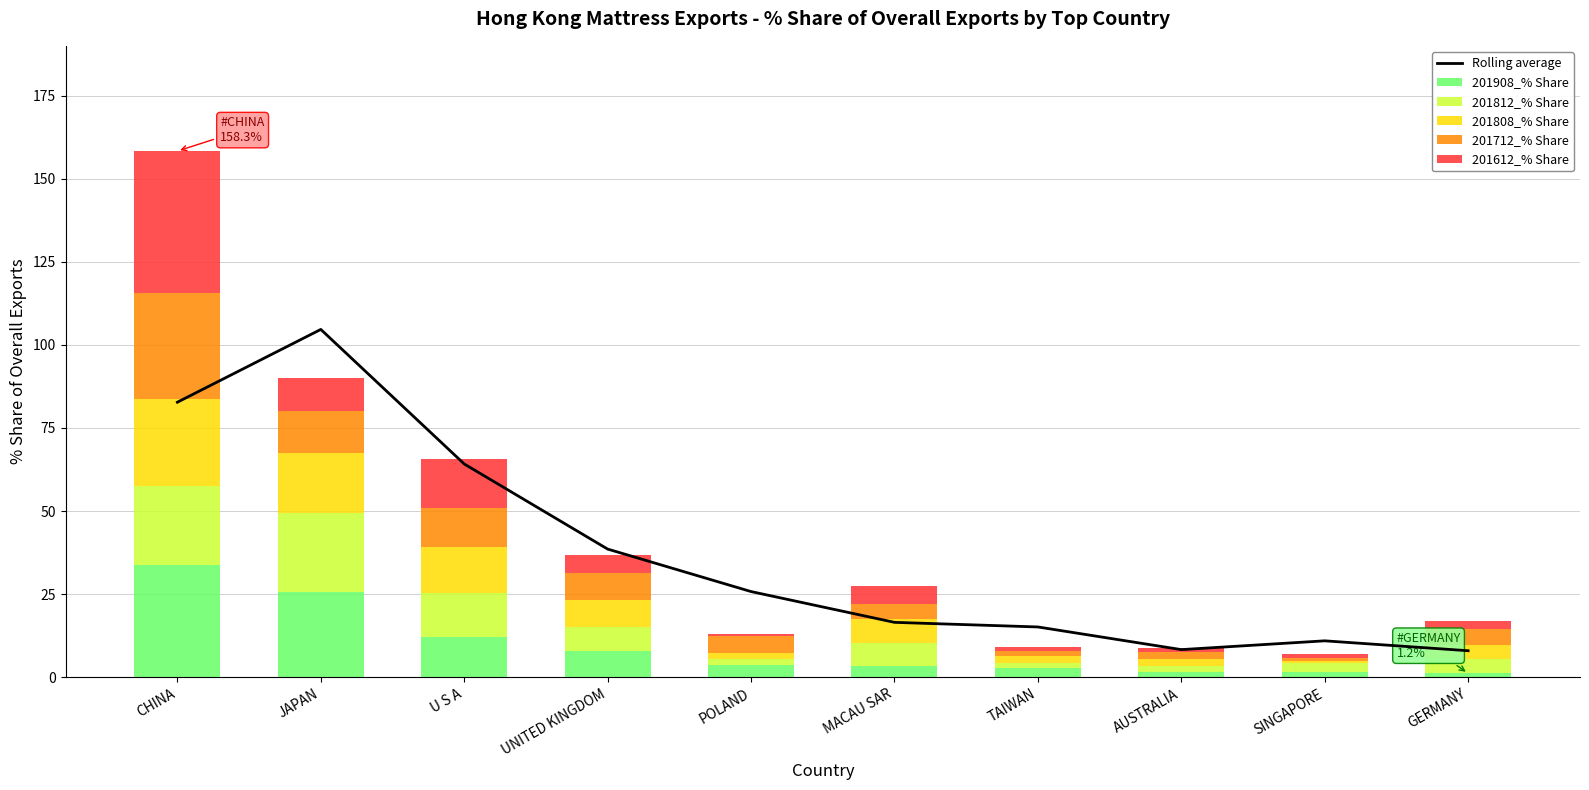

At UNITED KINGDOM, list the series in order from smallest to largest.

201612_% Share, 201812_% Share, 201712_% Share, 201908_% Share, 201808_% Share, Rolling average